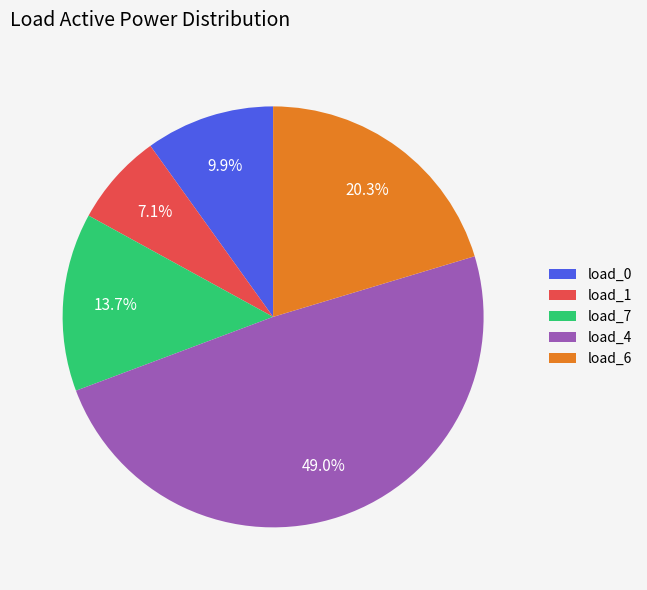

What is the largest slice in the pie chart?

load_4